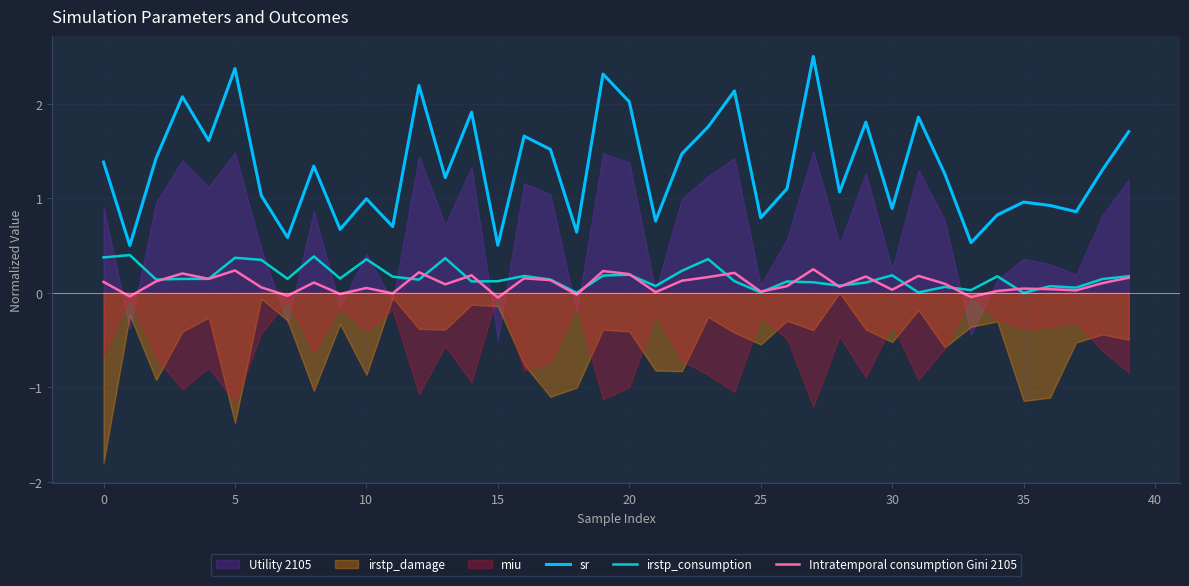

What is the maximum value for irstp_consumption?

0.4